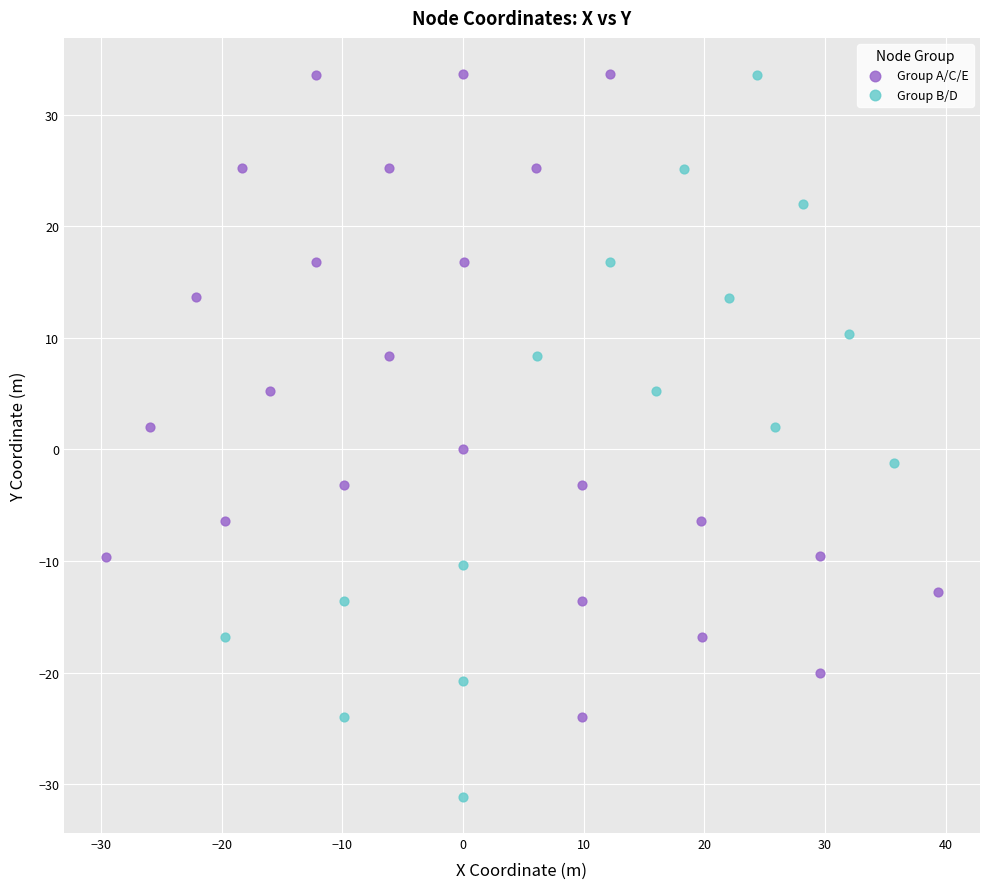

Which series has the largest Y range (max minus min)?

Group B/D